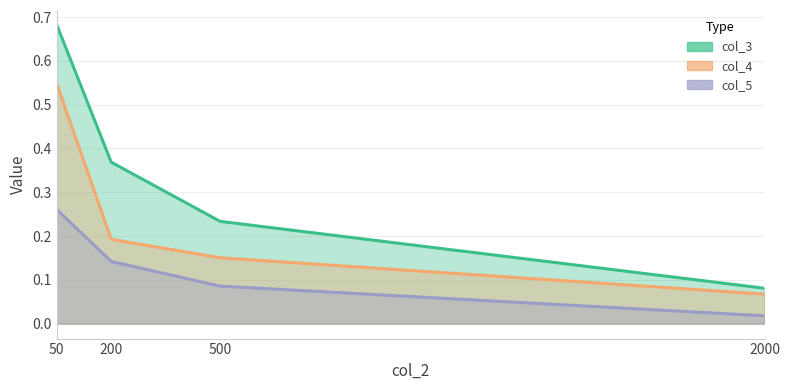

What is the sum of the col_5 values at 500 and 2000?

0.1